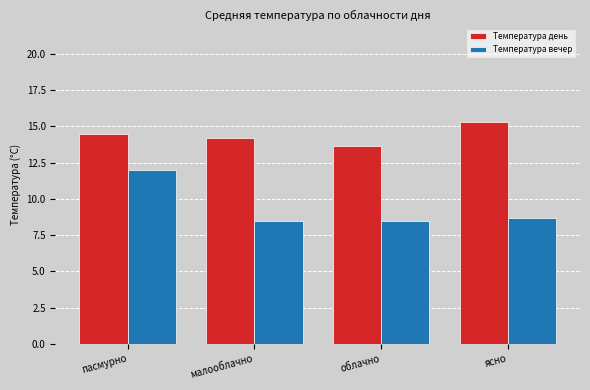

What is the value of the Температура вечер bar at the 3rd from the left?

8.5